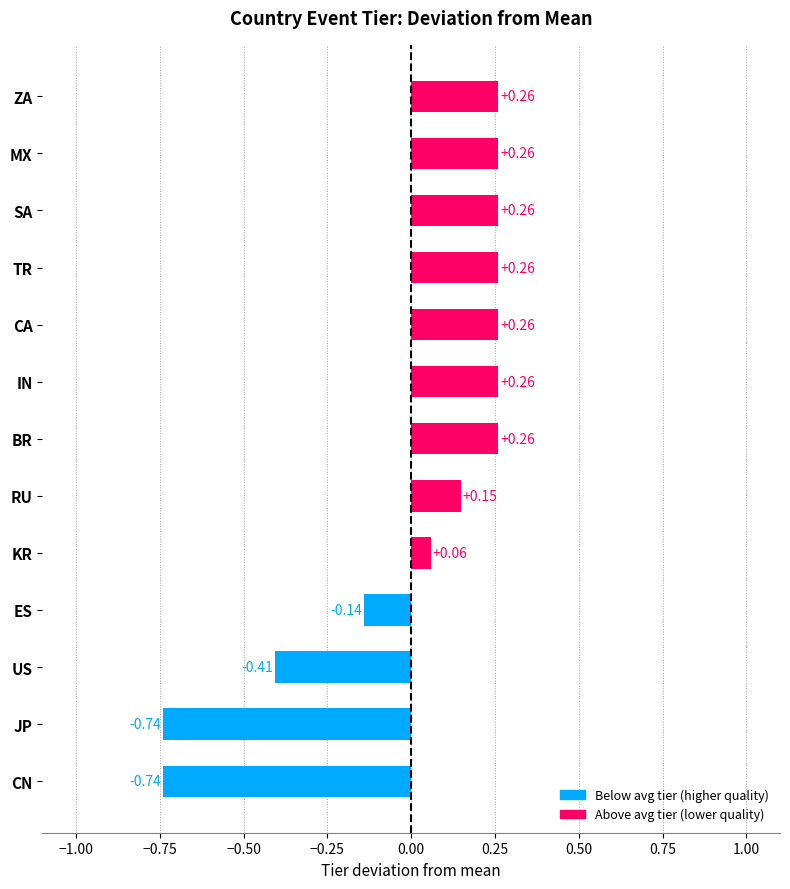

How many values are below zero?

4